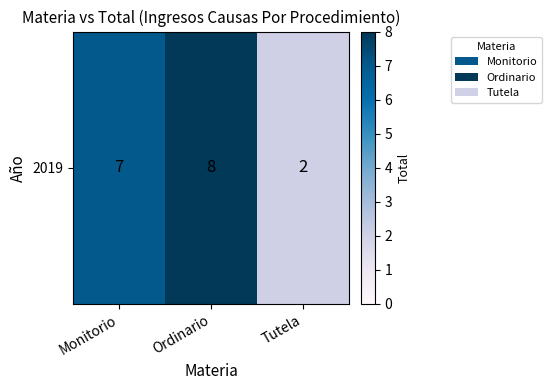

How many values are below 7?

1